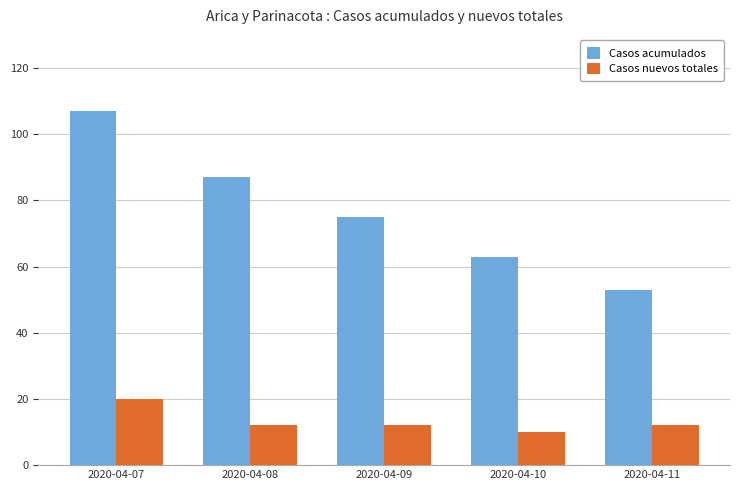

What are all the series names shown in the legend?

Casos acumulados, Casos nuevos totales